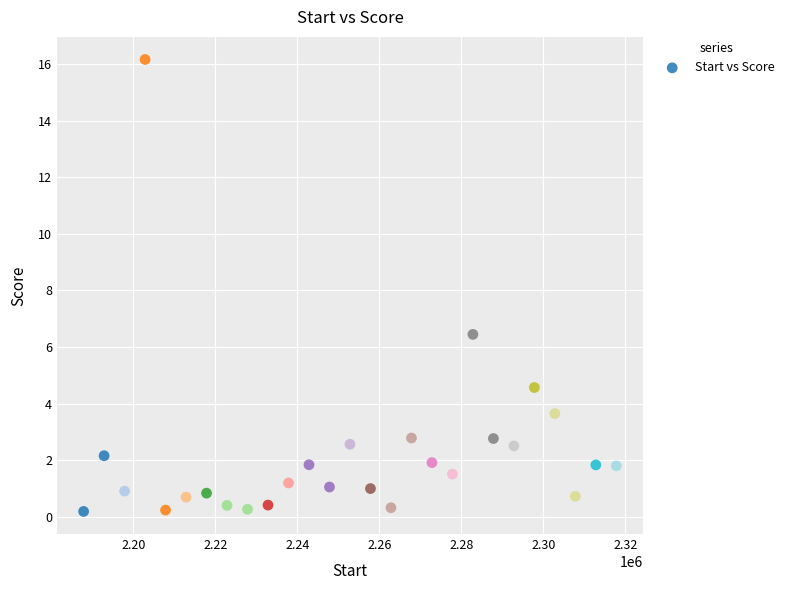

What Y value in the scatter plot is closest to 8?

6.4